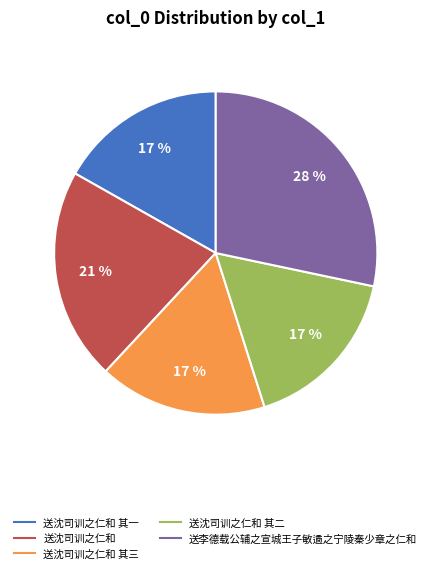

Is there a majority slice in this chart?

No